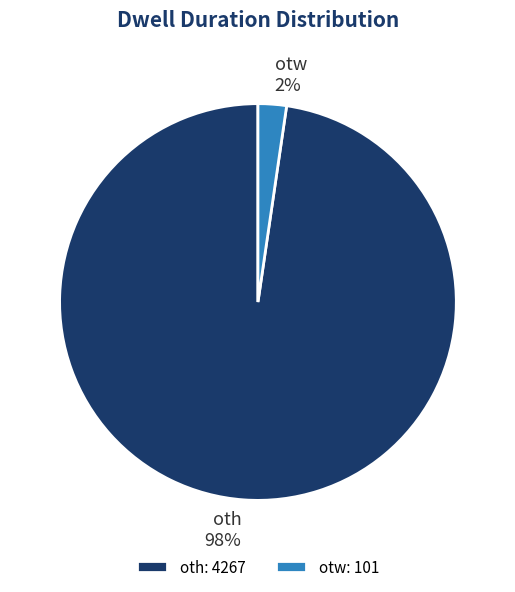

What is the largest slice in the pie chart?

oth